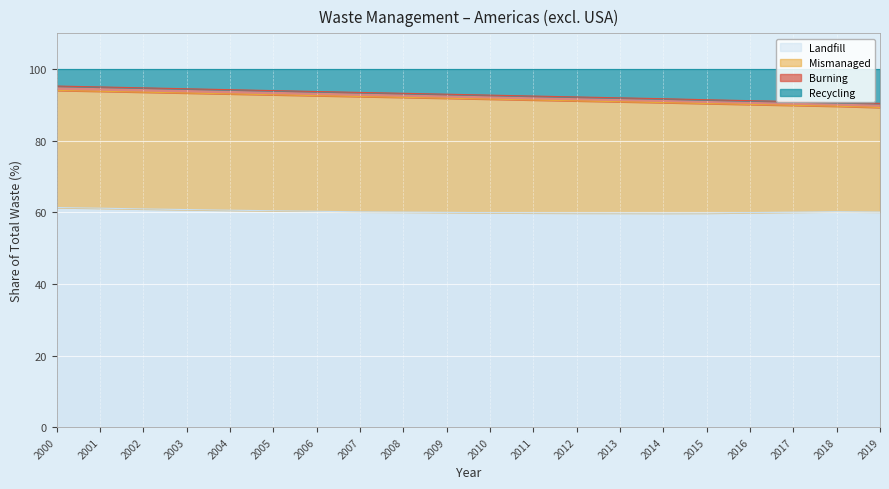

Which category has the highest value in the Landfill series?

2000